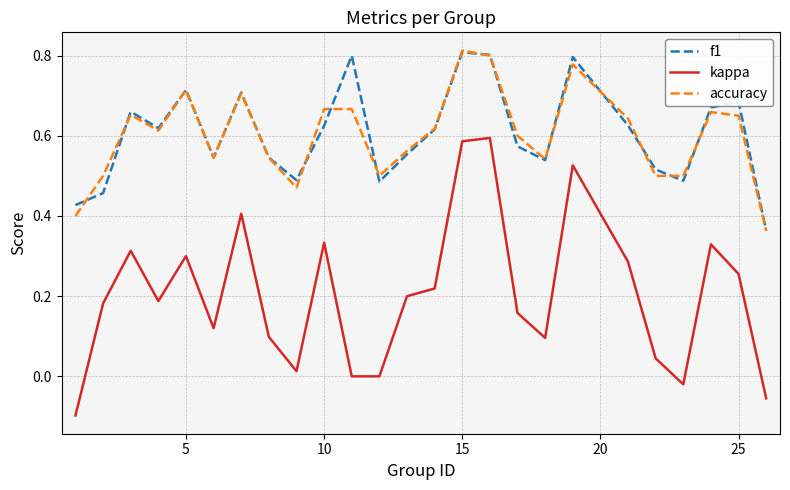

True or false: accuracy and kappa cross at least once.

False